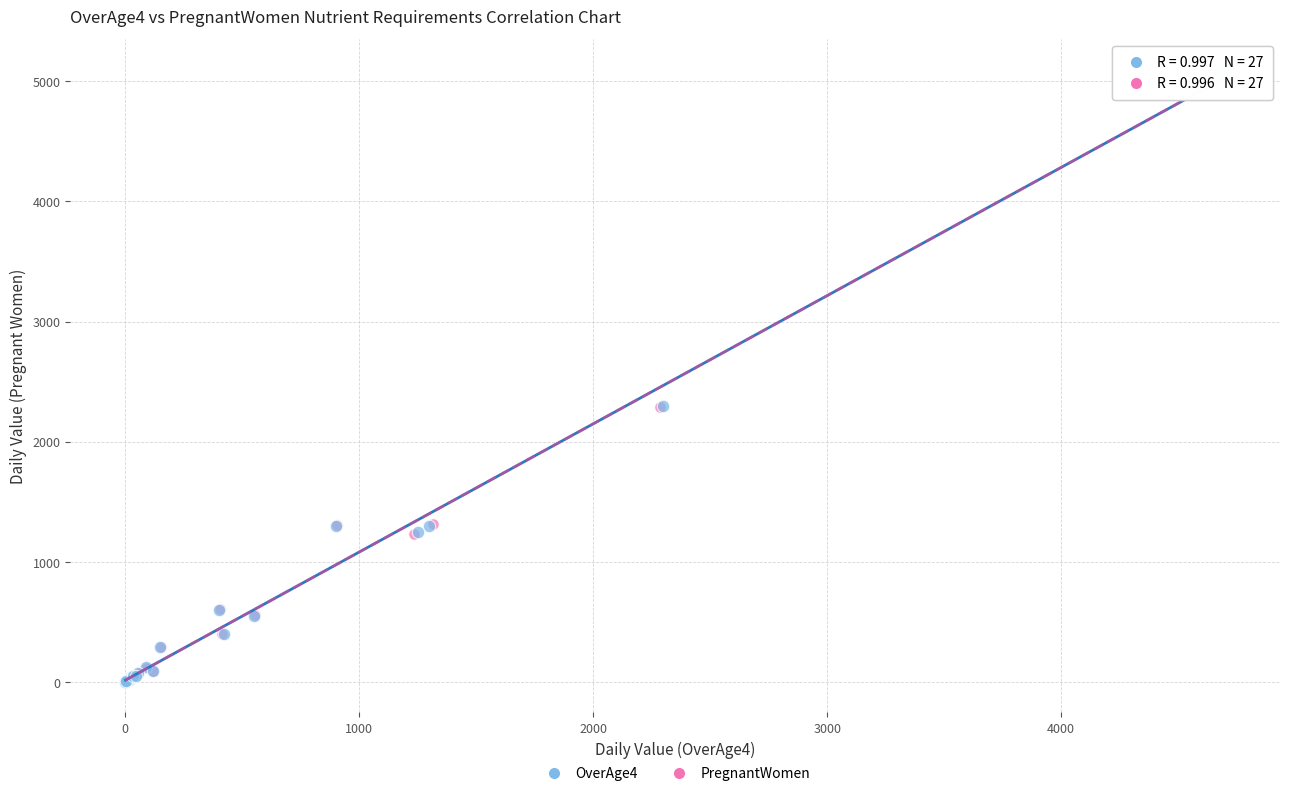

Which series has the widest spread of Y values?

OverAge4